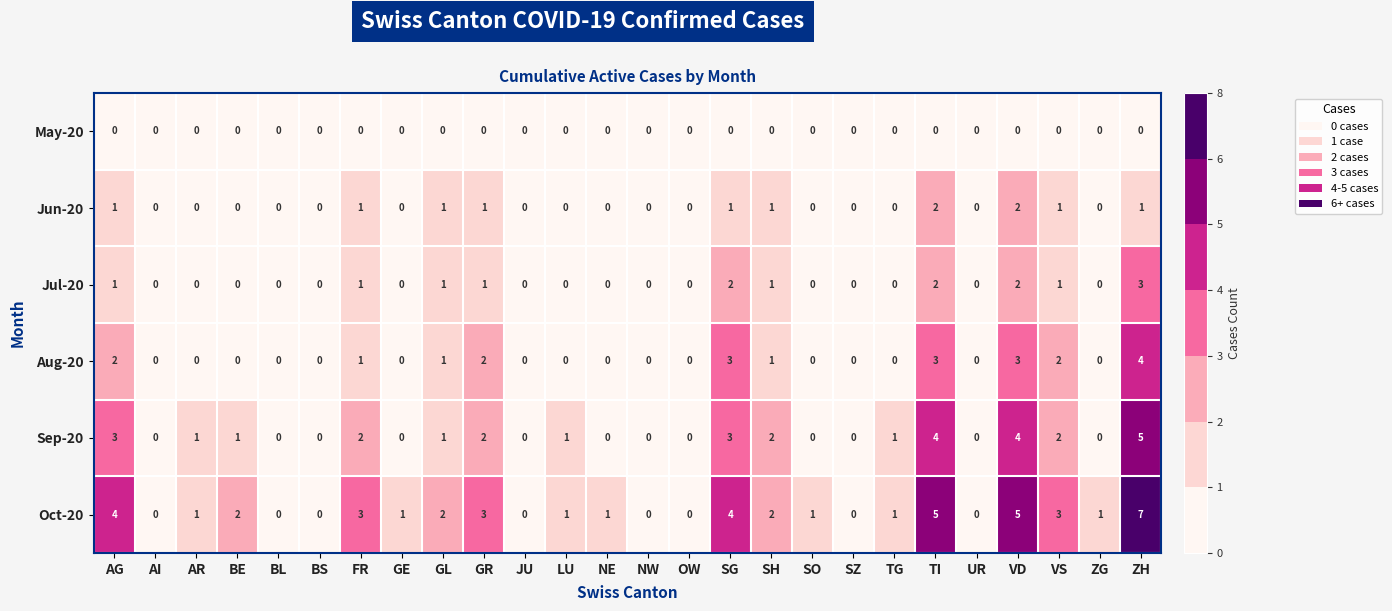

What is the maximum value shown in the chart?

7